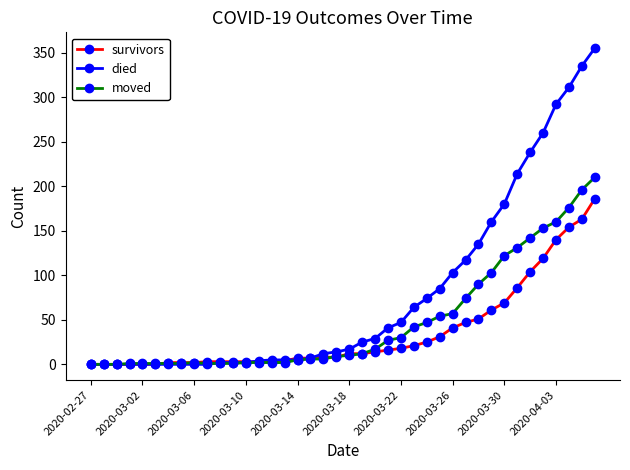

Which series has the largest total across all categories?

died